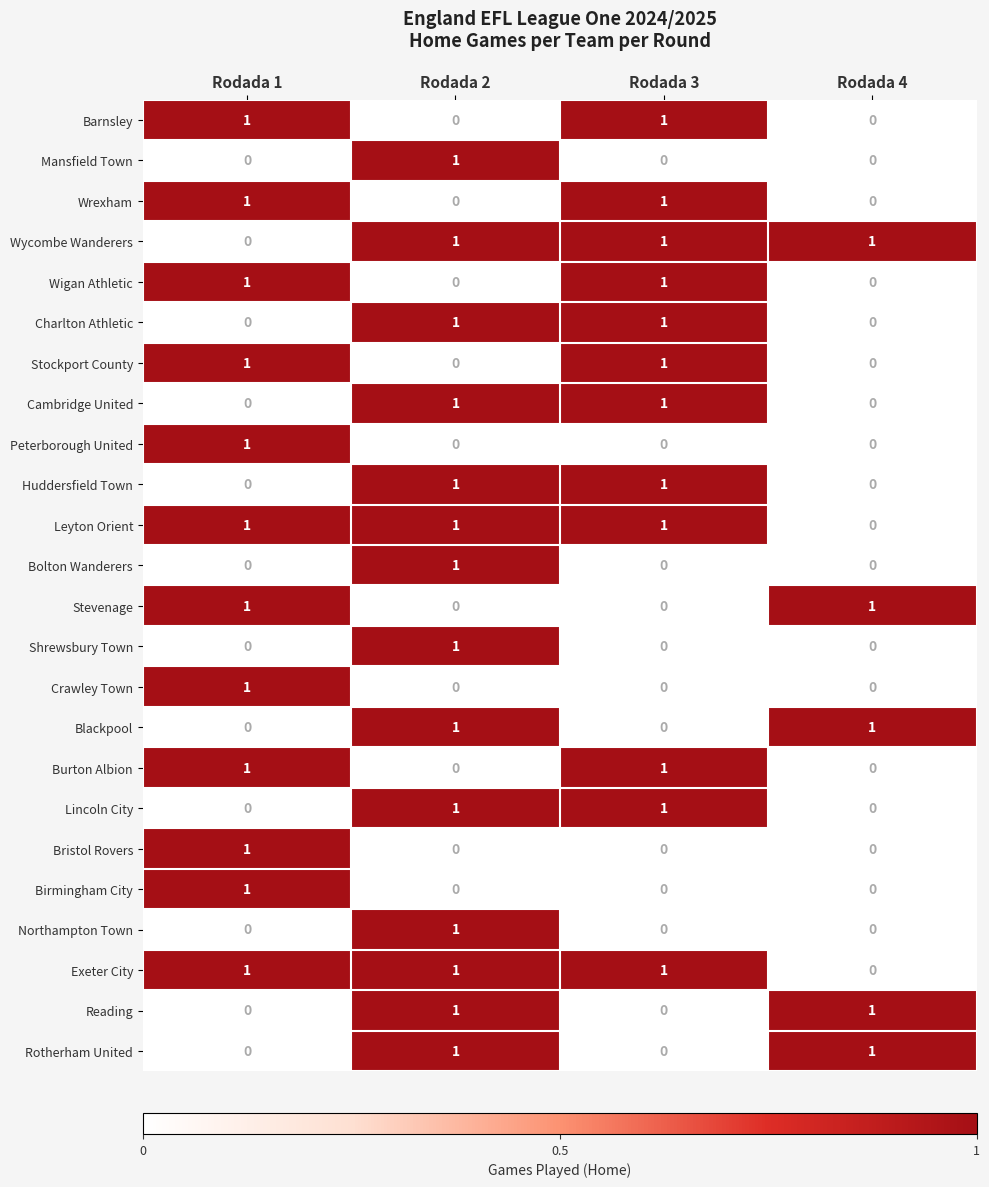

What is the total value across all series at Rodada 4?

5